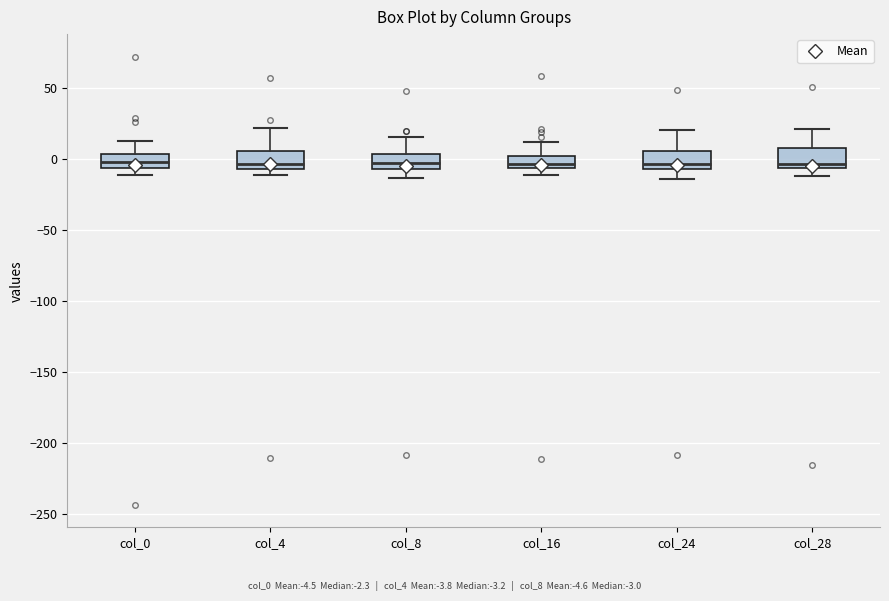

Reading left to right, transcribe this box plot: for each box, give where its median line is, the range the box spans, and where its two whiskers end, as read against the y-axis. The values are not printed on the chart, so give them approximately, as read against the axis.

col_0: median 0, box -5 to 5, whiskers -10 to 15
col_4: median -5 (just above the box's lower edge), box -5 to 5, whiskers -10 to 20
col_8: median -5 (inside the box), box -5 to 5, whiskers -15 to 15
col_16: median -5 (just above the box's lower edge), box -5 to 0, whiskers -10 to 10
col_24: median -5 (just above the box's lower edge), box -5 to 5, whiskers -15 to 20
col_28: median -5 (just above the box's lower edge), box -5 to 10, whiskers -10 to 20